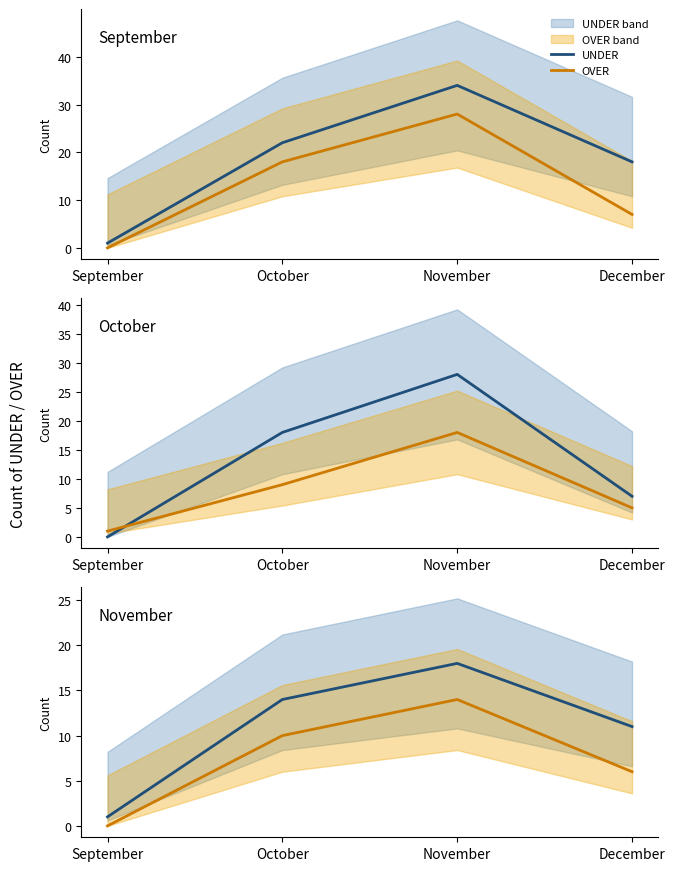

At how many categories does at least one series exceed 1?

3